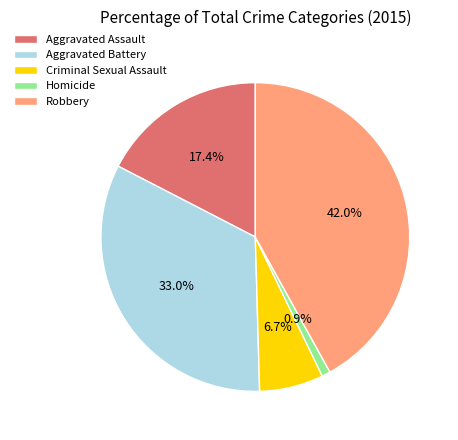

What is the largest slice in the pie chart?

Robbery